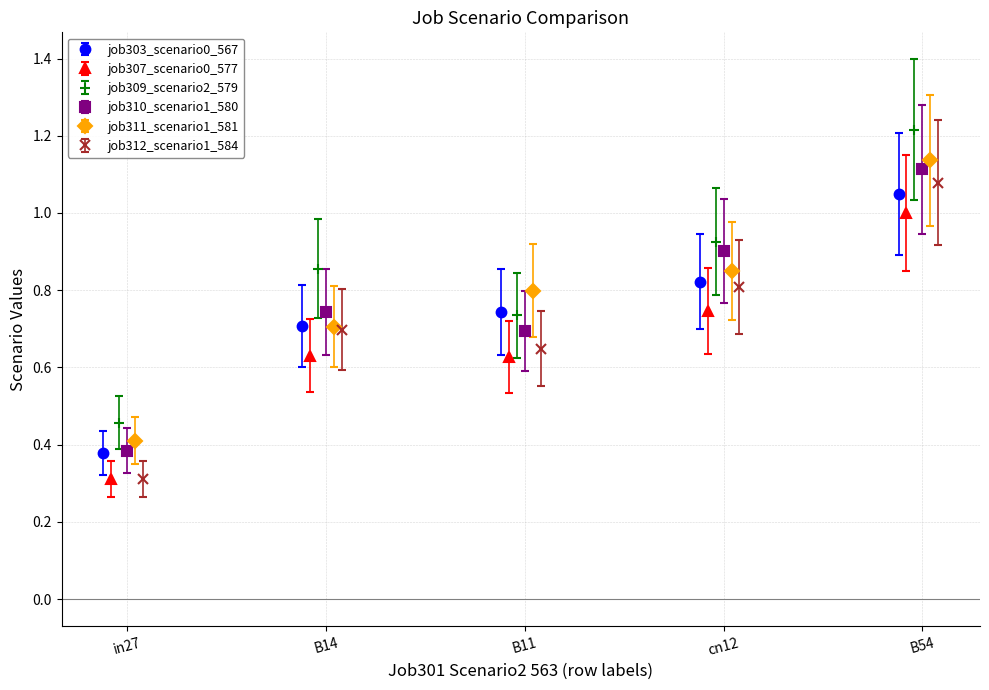

What are all the series names shown in the legend?

job303_scenario0_567, job307_scenario0_577, job309_scenario2_579, job310_scenario1_580, job311_scenario1_581, job312_scenario1_584